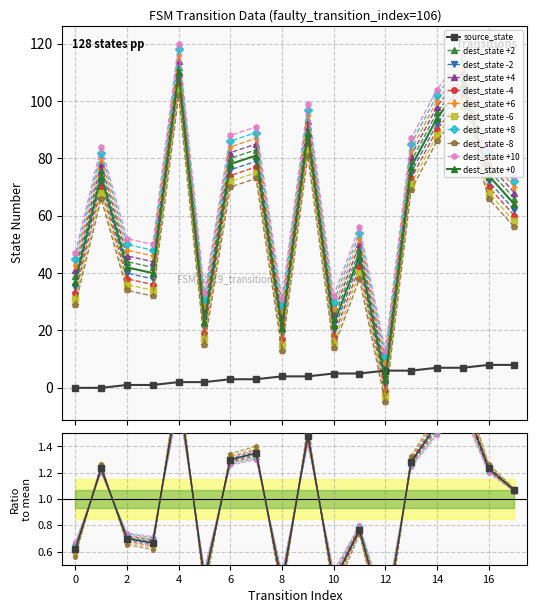

What is the difference between the maximum and minimum values in the source_state series?

8